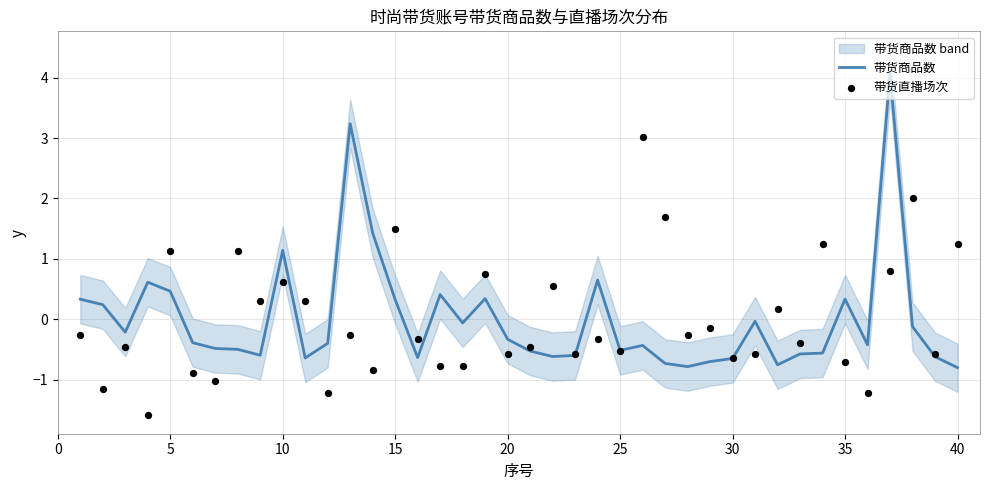

Which series reaches the maximum Y coordinate?

带货商品数